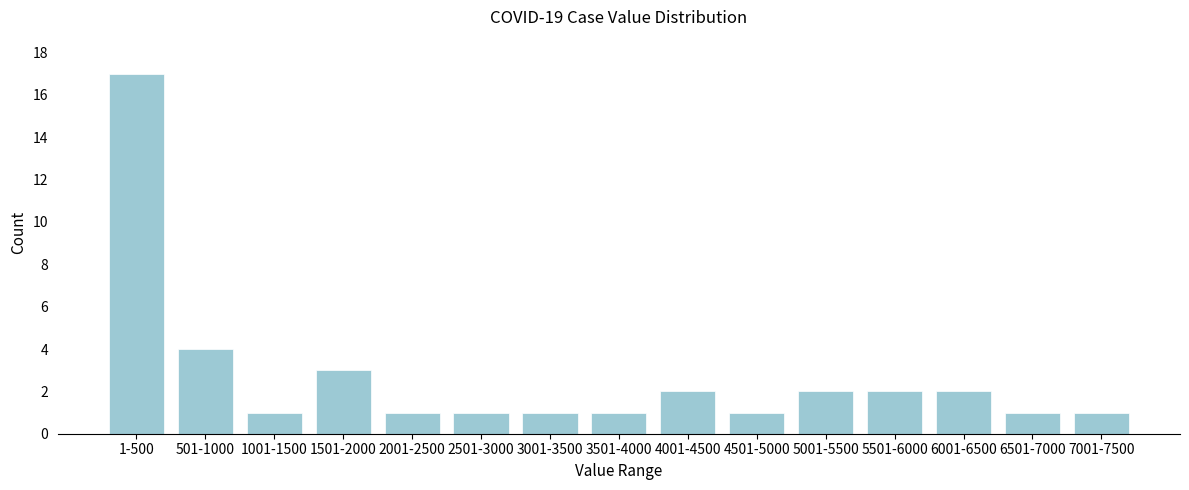

Reading left to right, what are all the values shown in this chart?

1-500=17	501-1000=4	1001-1500=1	1501-2000=3	2001-2500=1	2501-3000=1	3001-3500=1	3501-4000=1	4001-4500=2	4501-5000=1	5001-5500=2	5501-6000=2	6001-6500=2	6501-7000=1	7001-7500=1